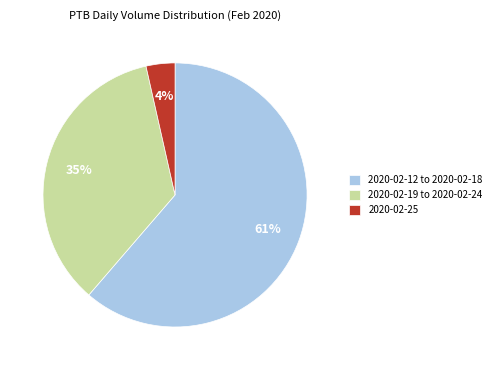

Is it true that 2020-02-12 to 2020-02-18 is 61% of the pie?

True